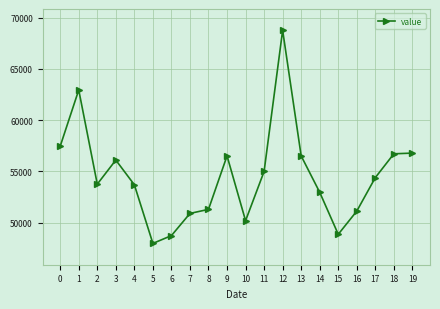

True or false: the data has more than 1 interior local peaks.

True